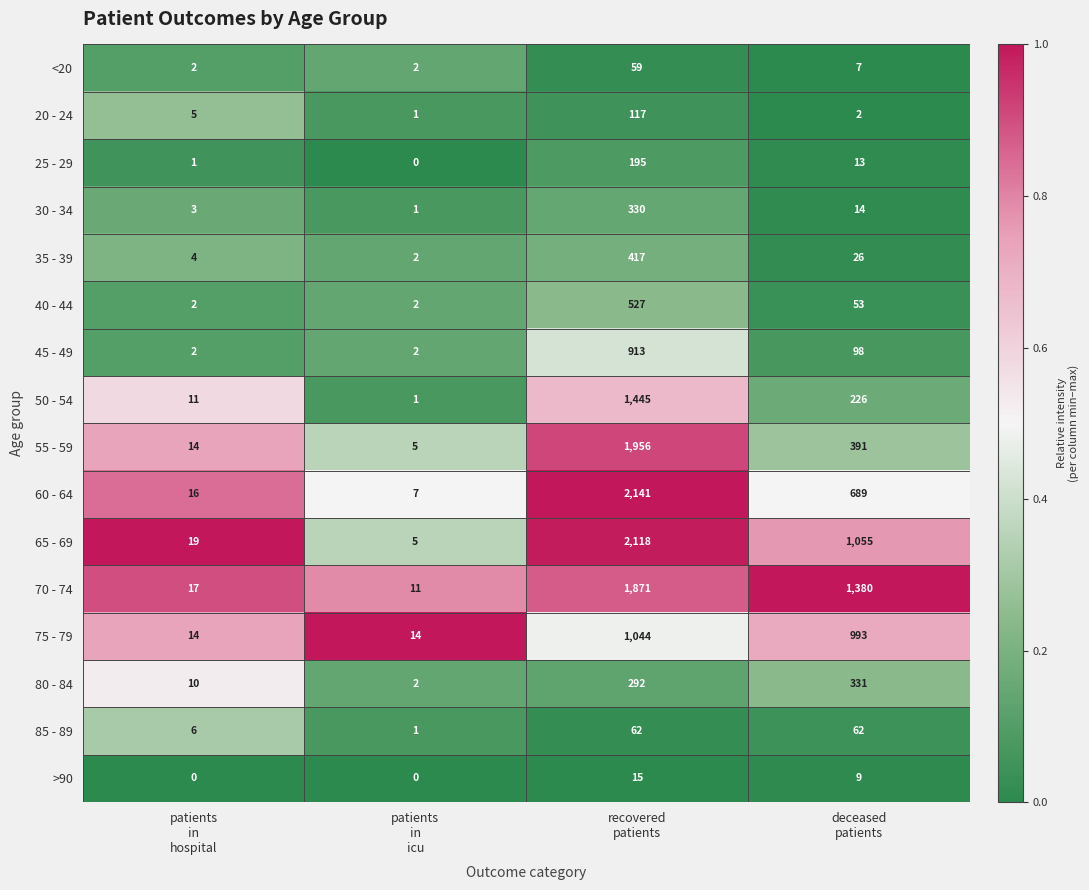

List the series in order of their peak value, highest first.

60 - 64, 65 - 69, 55 - 59, 70 - 74, 50 - 54, 75 - 79, 45 - 49, 40 - 44, 35 - 39, 80 - 84, 30 - 34, 25 - 29, 20 - 24, 85 - 89, <20, >90